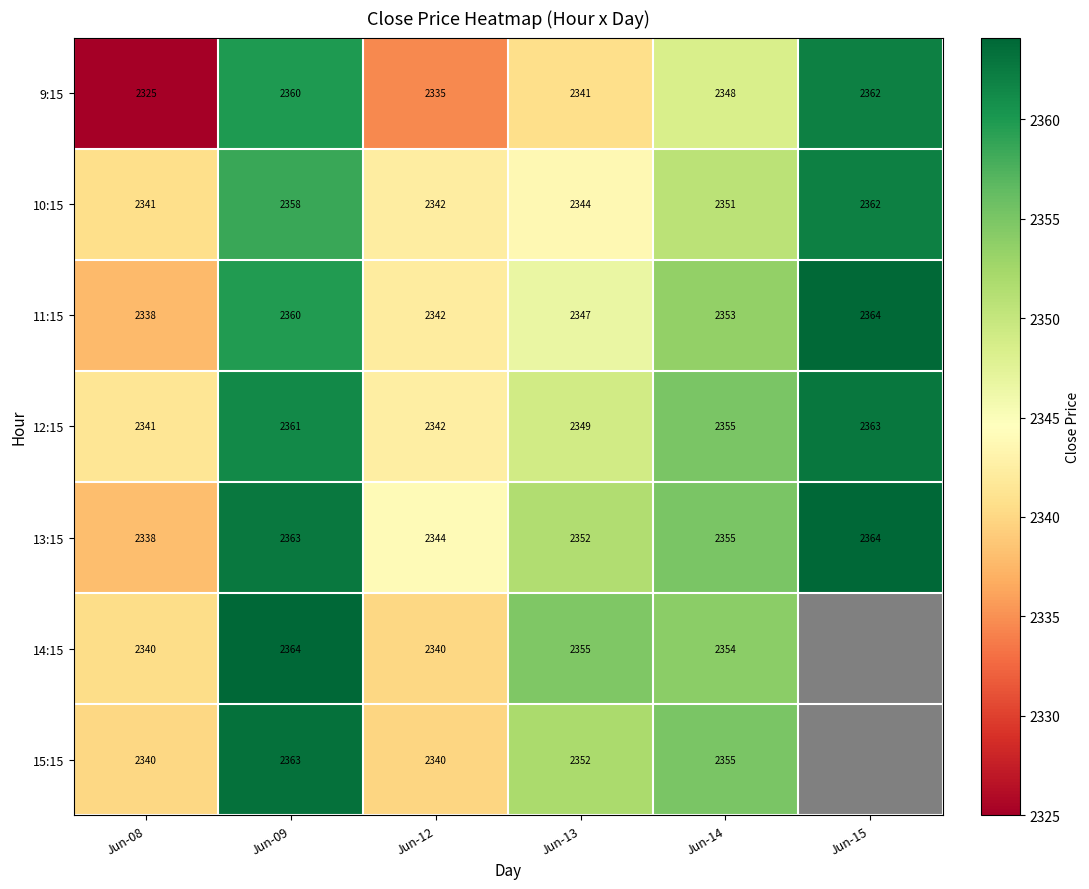

The 15:15 series shows 1494.6 at Jun-14. True or false?

False